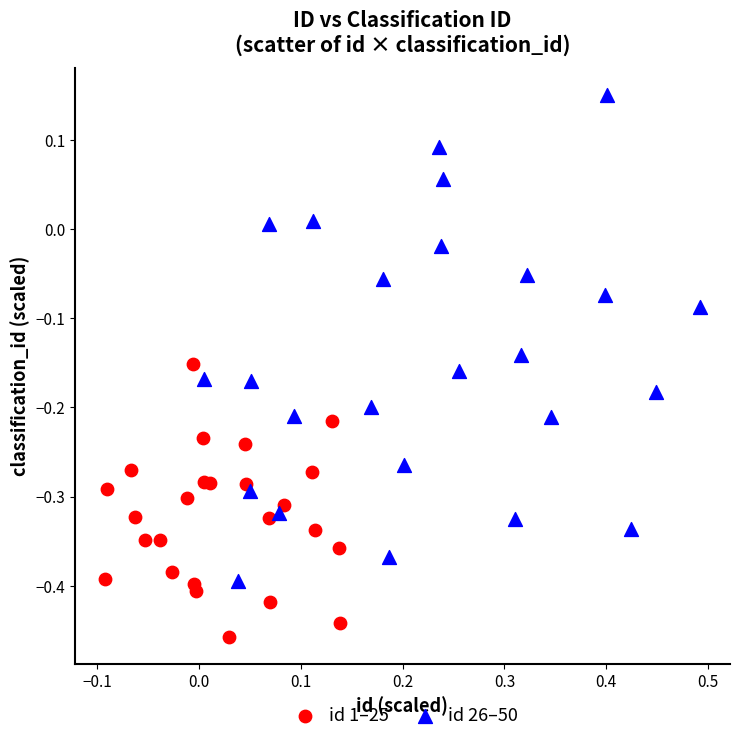

What are all the series names shown in the legend?

id 1–25, id 26–50